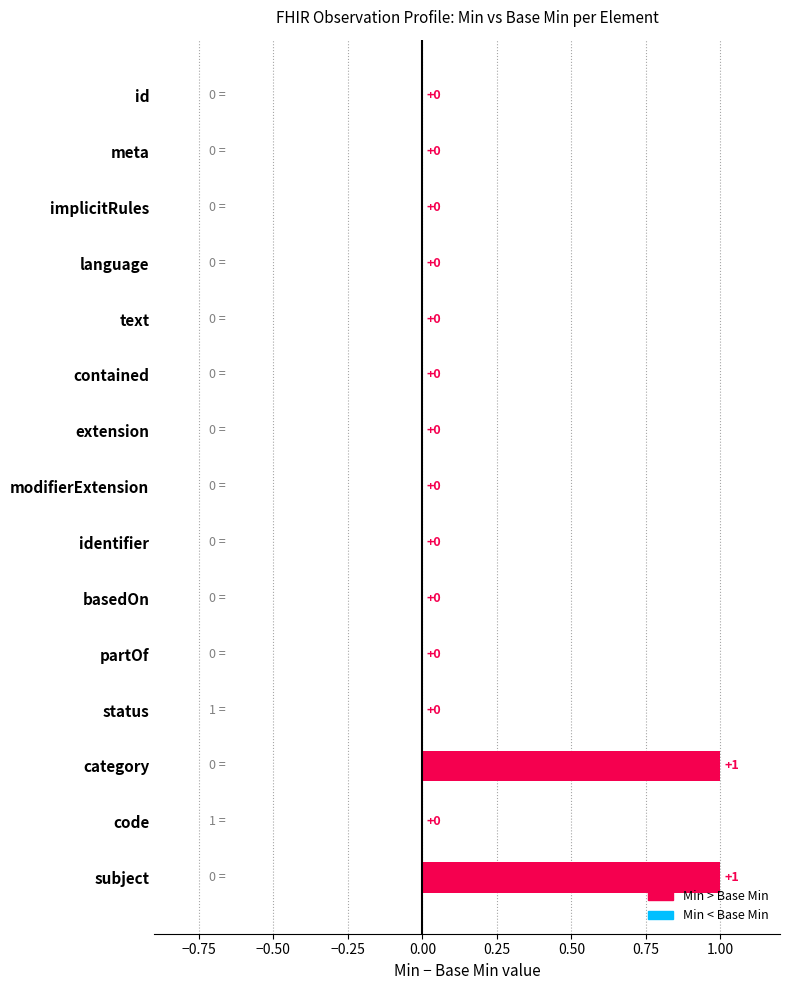

Between identifier and category, which is larger?

category